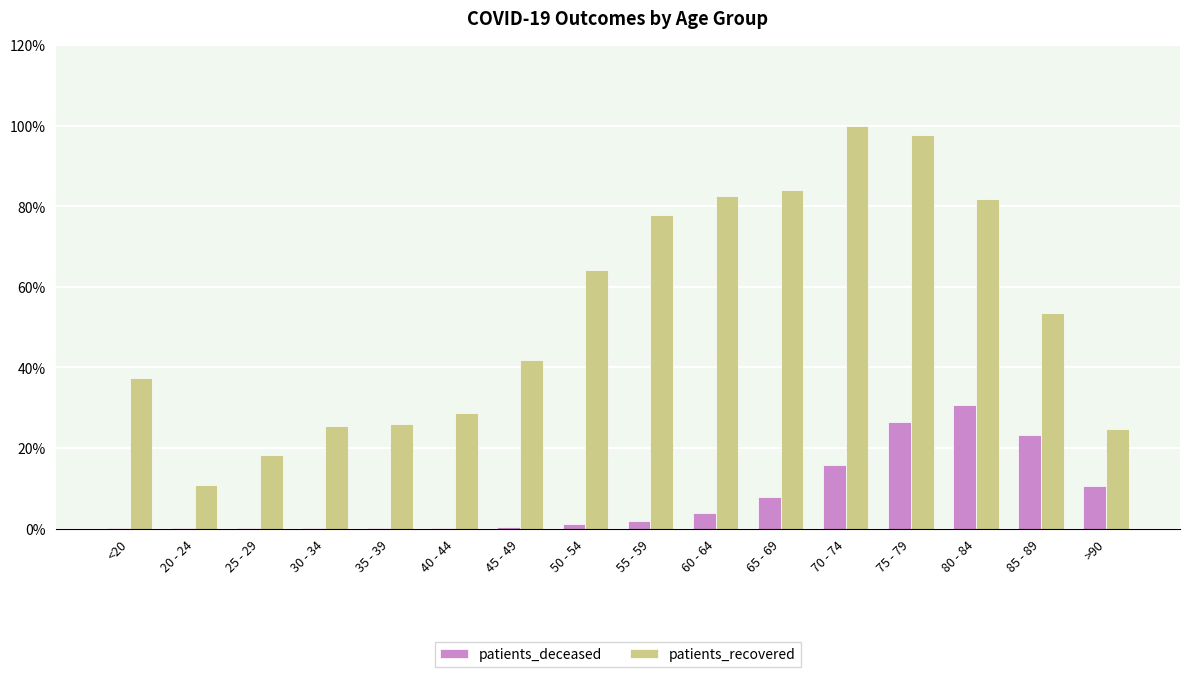

What is the spread (max minus min) of values at 70 - 74?

84.2